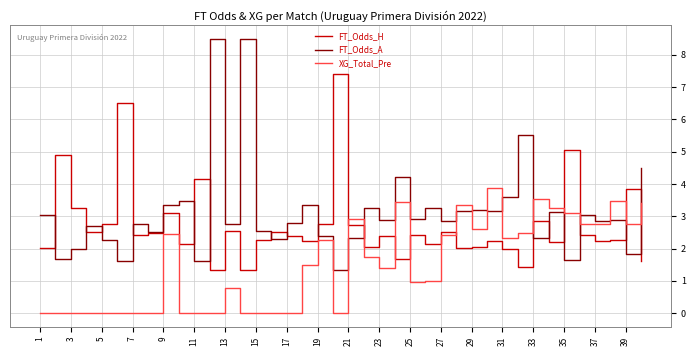

Which series has the largest range (max minus min)?

FT_Odds_A